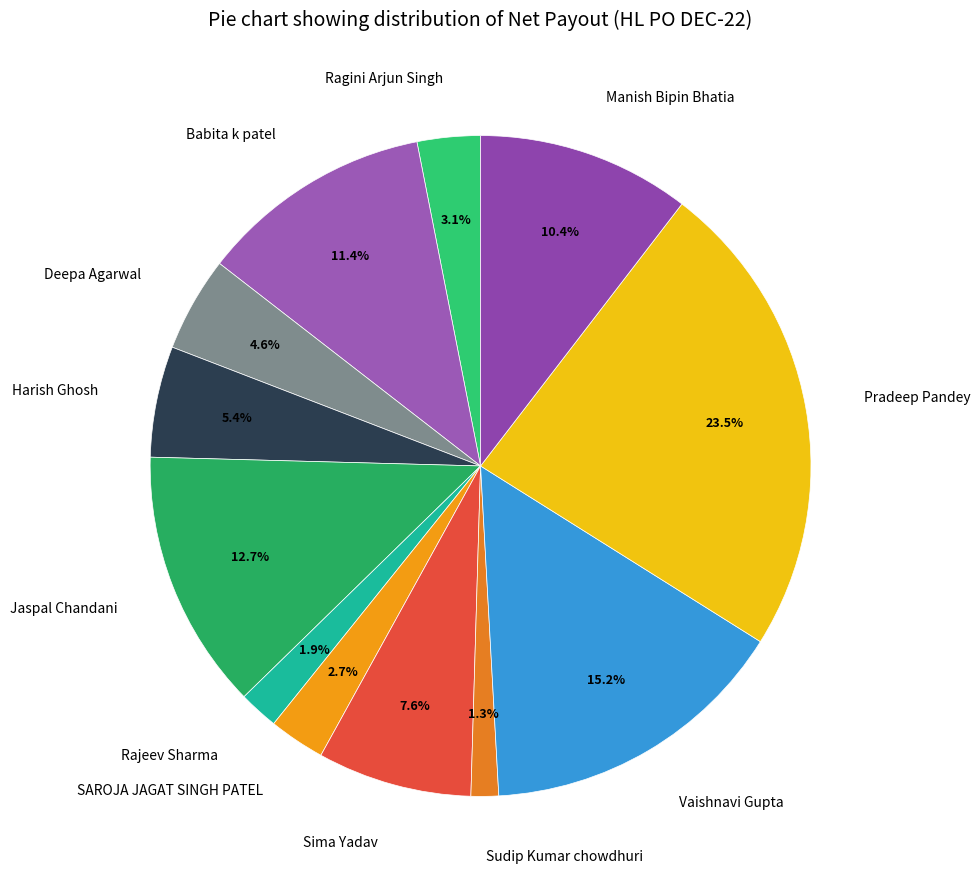

How many slices are in this pie chart?

12